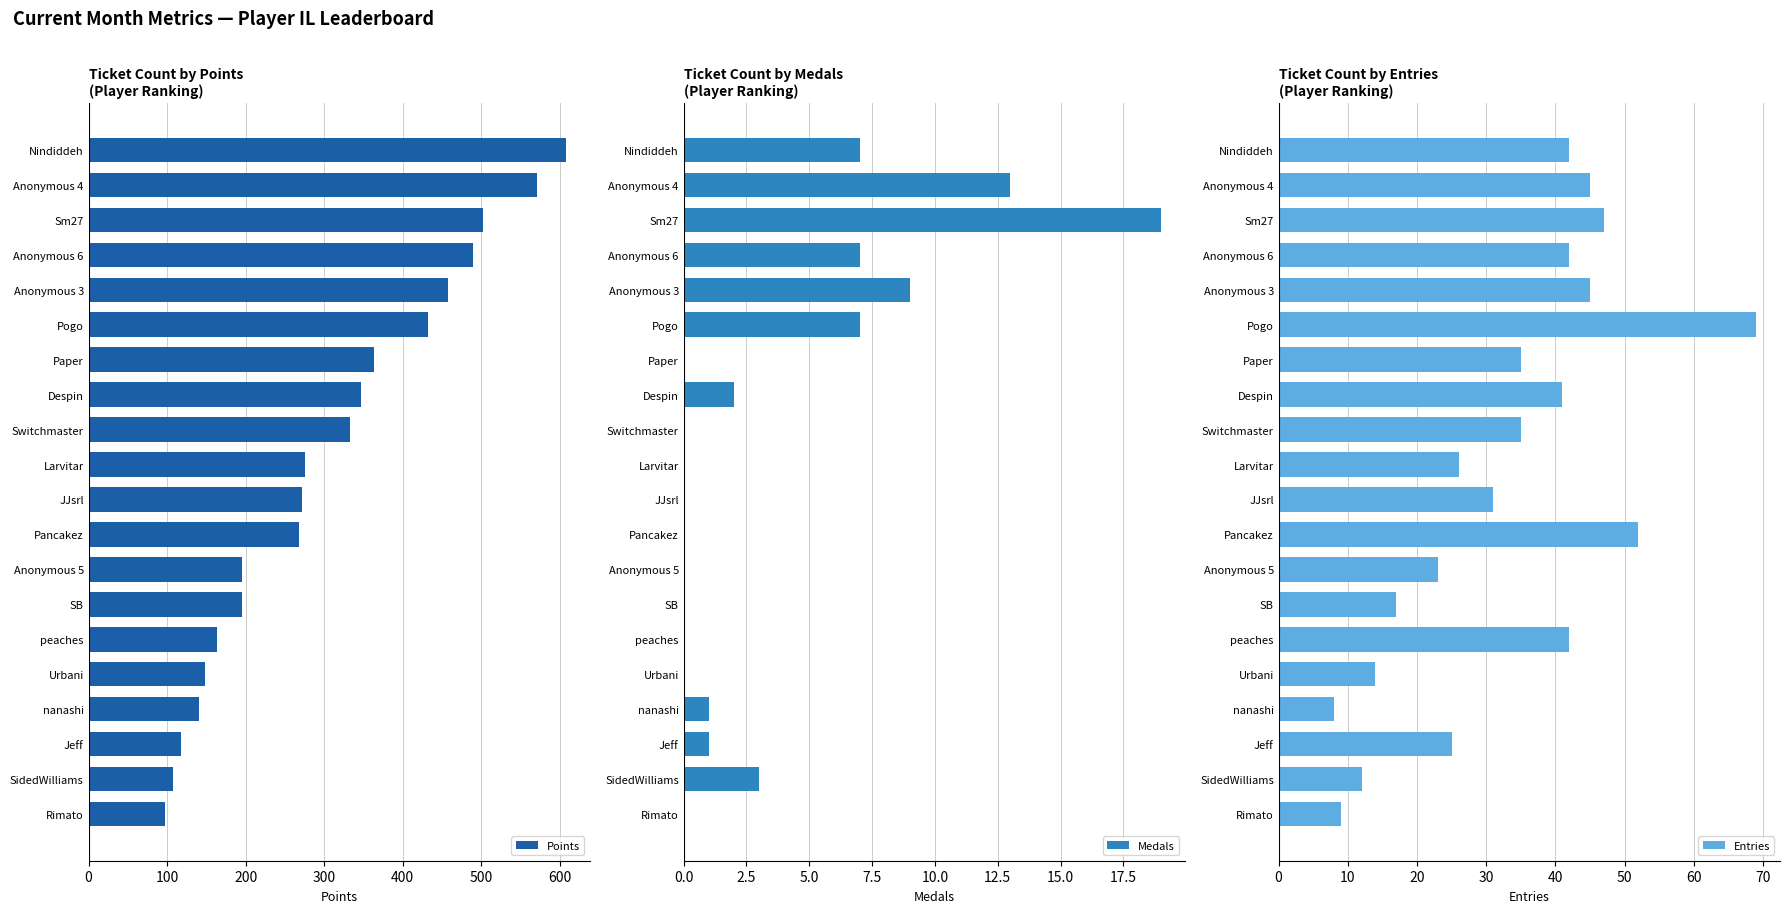

At which label does Points reach its peak?

Nindiddeh